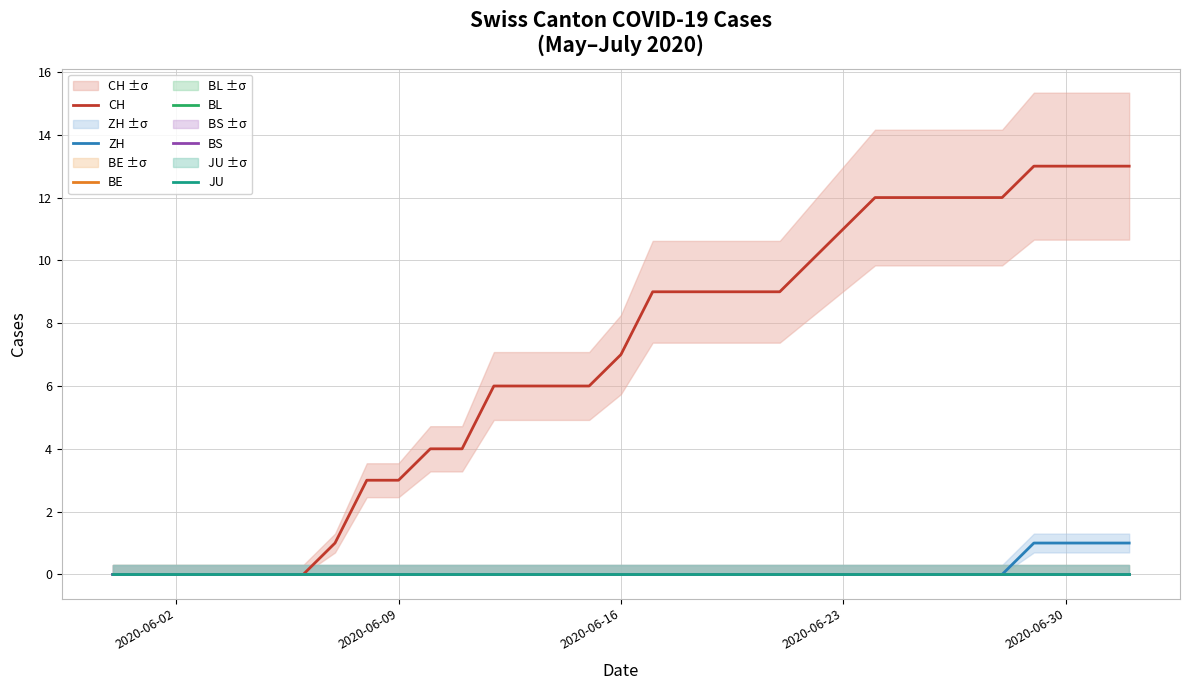

Reading left to right, transcribe all the data shown in this chart.

CH: 0	0	0	0	0	0	0	1	3	3	4	4	6	6	6	6	7	9	9	9	9	9	10	11	12	12	12	12	12	13	13	13	13
ZH: 0	0	0	0	0	0	0	0	0	0	0	0	0	0	0	0	0	0	0	0	0	0	0	0	0	0	0	0	0	1	1	1	1
BE: 0	0	0	0	0	0	0	0	0	0	0	0	0	0	0	0	0	0	0	0	0	0	0	0	0	0	0	0	0	0	0	0	0
BL: 0	0	0	0	0	0	0	0	0	0	0	0	0	0	0	0	0	0	0	0	0	0	0	0	0	0	0	0	0	0	0	0	0
BS: 0	0	0	0	0	0	0	0	0	0	0	0	0	0	0	0	0	0	0	0	0	0	0	0	0	0	0	0	0	0	0	0	0
JU: 0	0	0	0	0	0	0	0	0	0	0	0	0	0	0	0	0	0	0	0	0	0	0	0	0	0	0	0	0	0	0	0	0